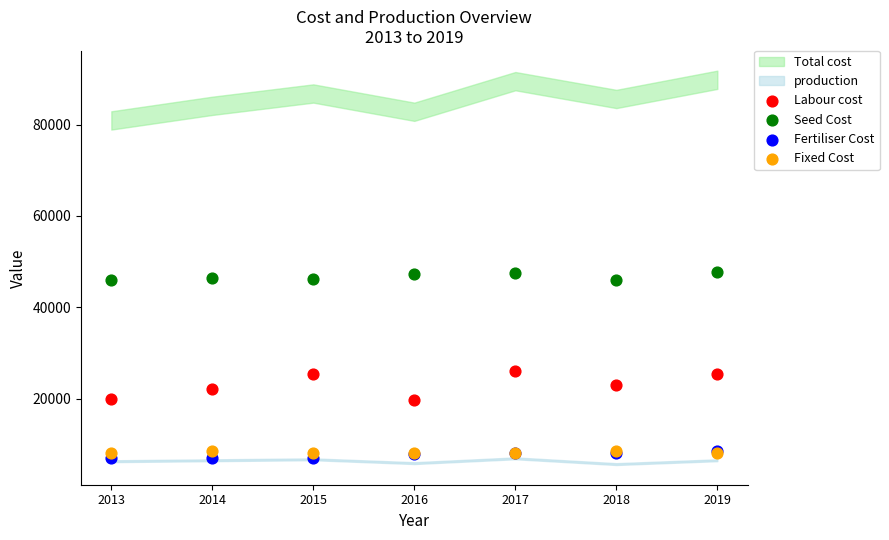

Which series reaches the maximum Y coordinate?

Seed Cost